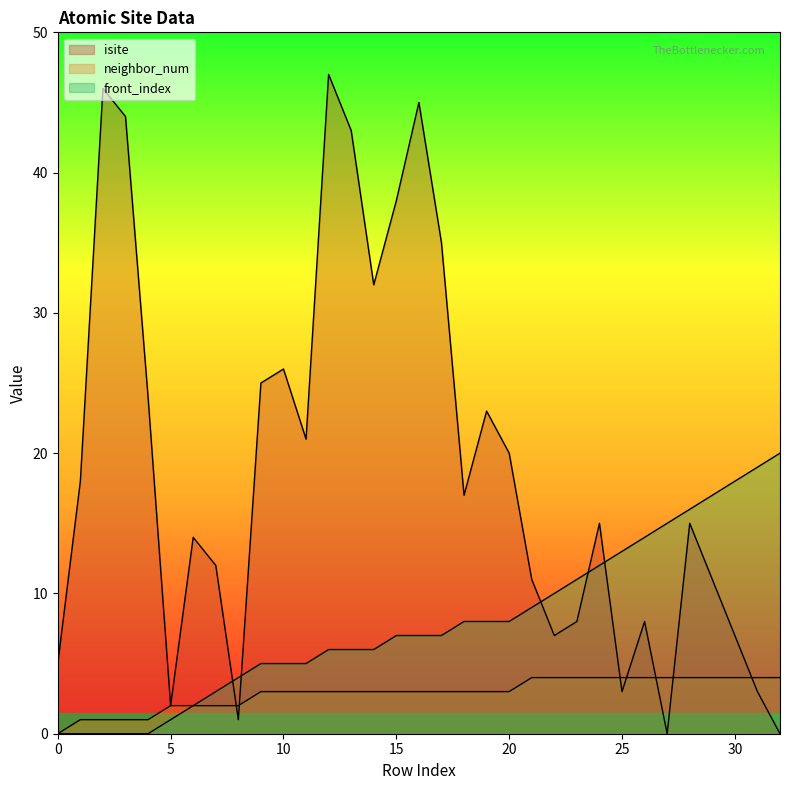

At which category is the sum across all series the highest?

12